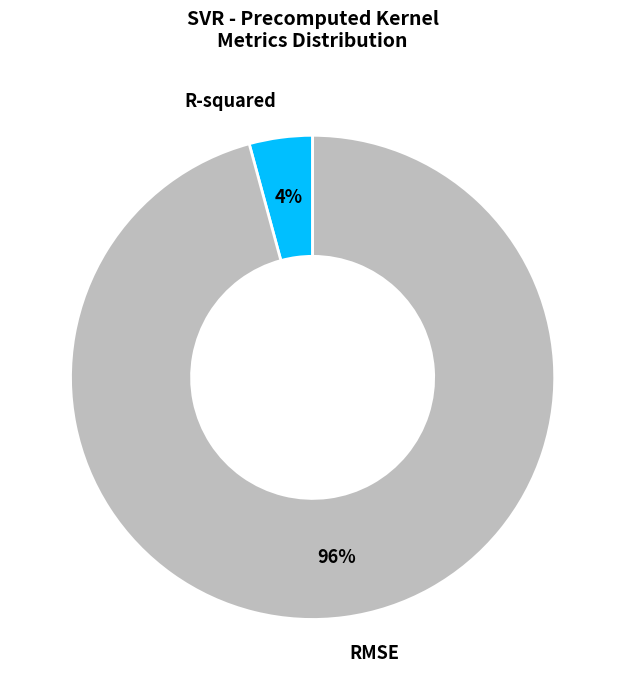

Combined, do R-squared and RMSE account for over 50%?

Yes